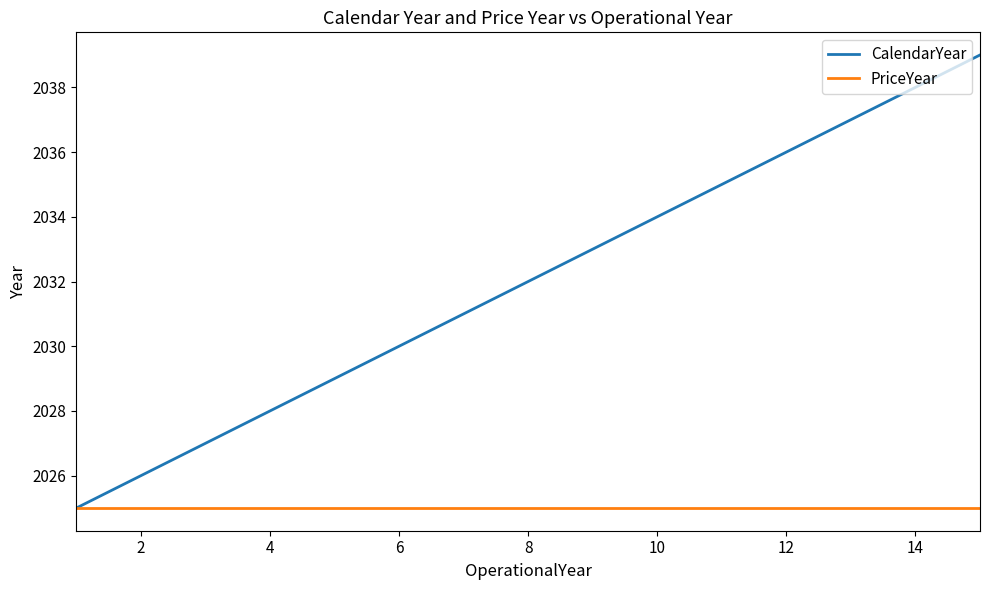

Which series has the largest total across all categories?

CalendarYear